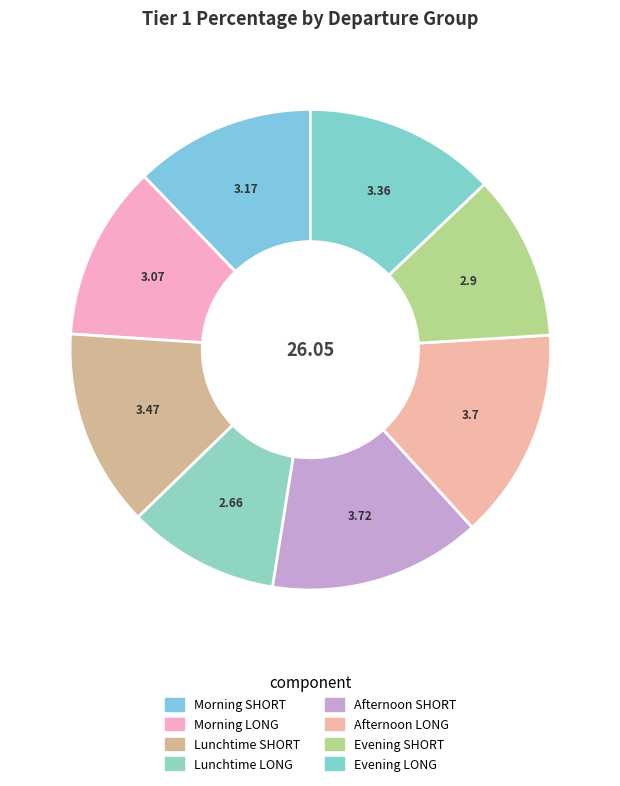

To the nearest percent, what percentage of the pie is Evening SHORT?

11%